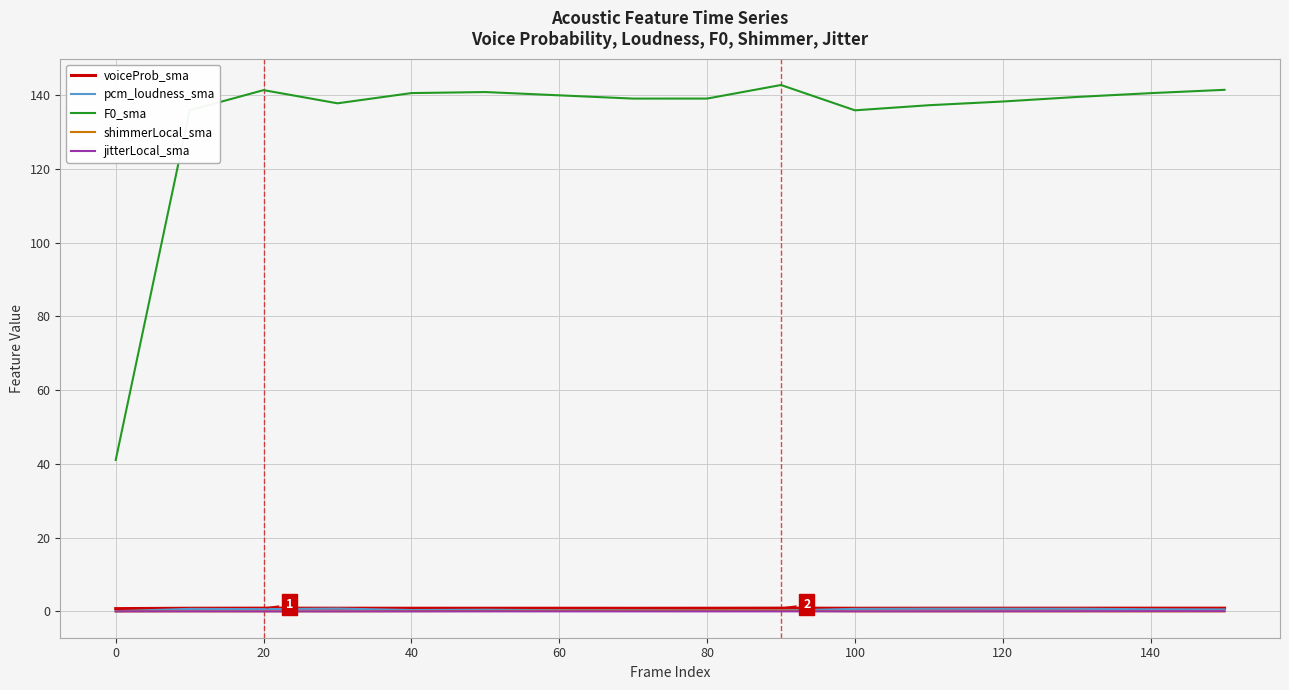

True or false: F0_sma and voiceProb_sma cross at least once.

False